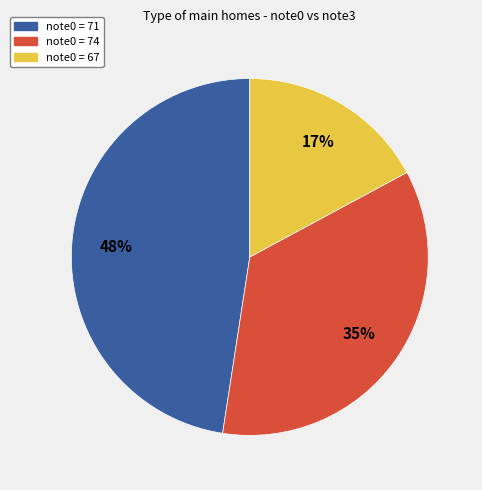

Is there any slice that represents more than half of the pie?

No